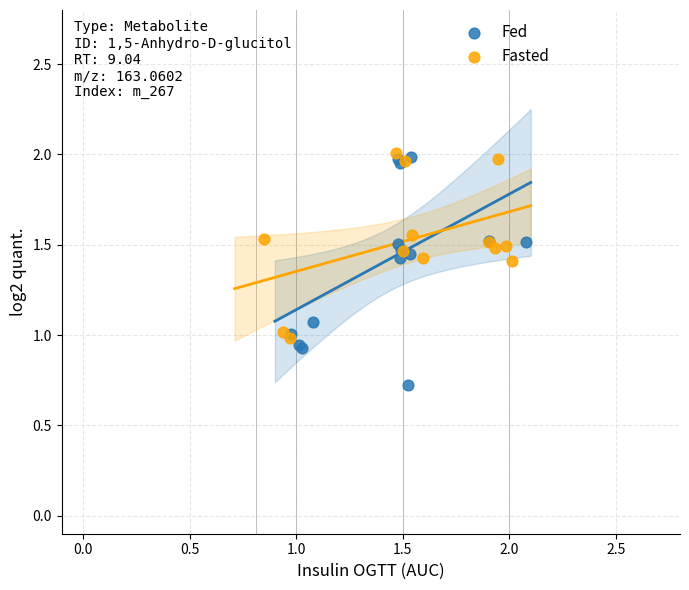

Which series has the largest Y range (max minus min)?

Fed